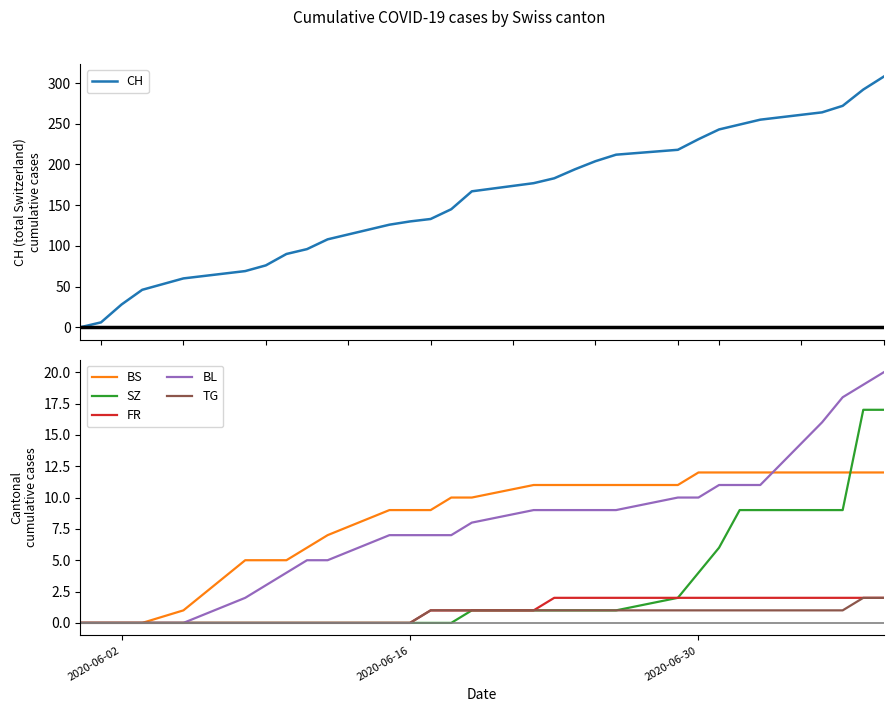

What is the value of the FR point at the 28th from the left?

2